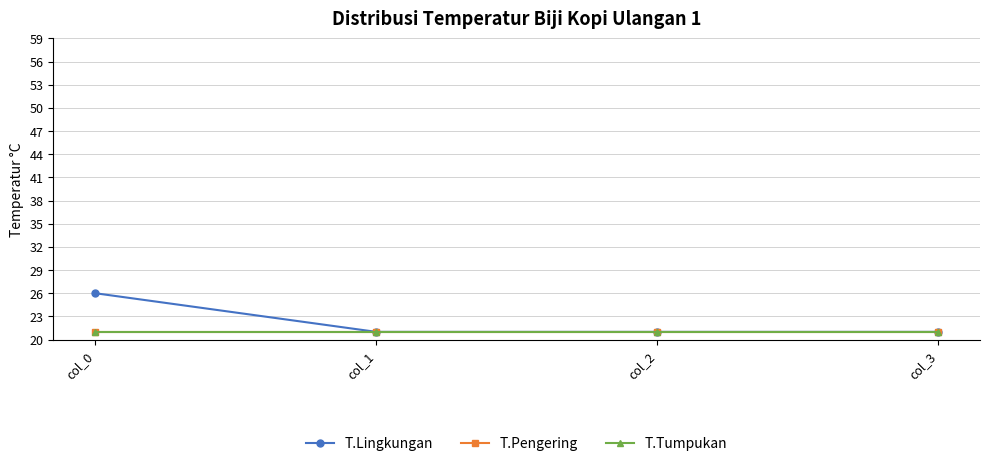

What is the value of the T.Lingkungan point at the 1st from the left?

26